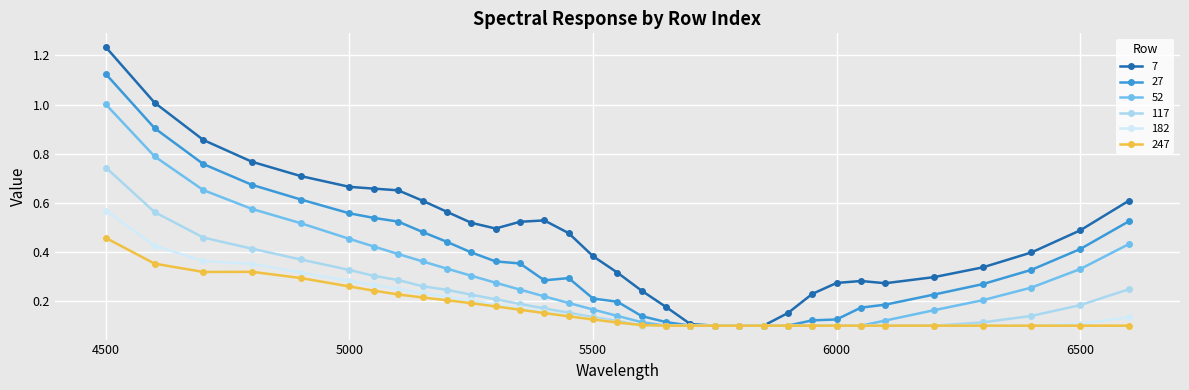

At how many categories does at least one series exceed 0?

33